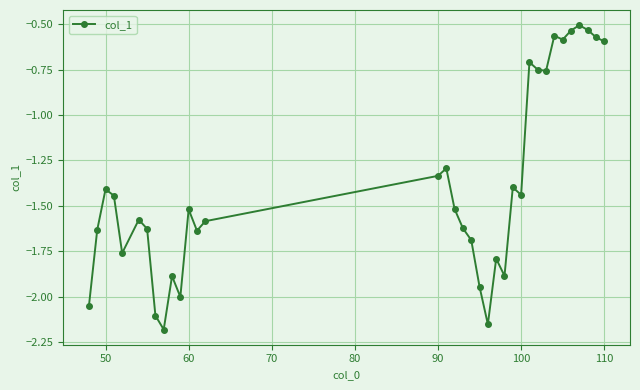

True or false: there are more than 0 points higher than both neighbors.

True